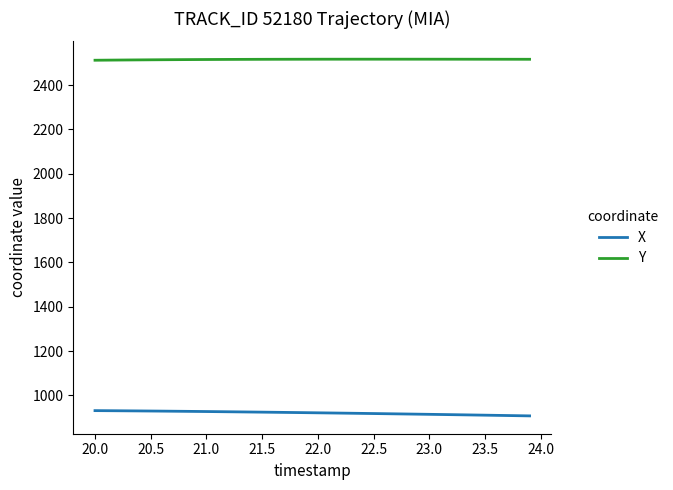

Rank the series by their average value, from lowest to highest.

X, Y